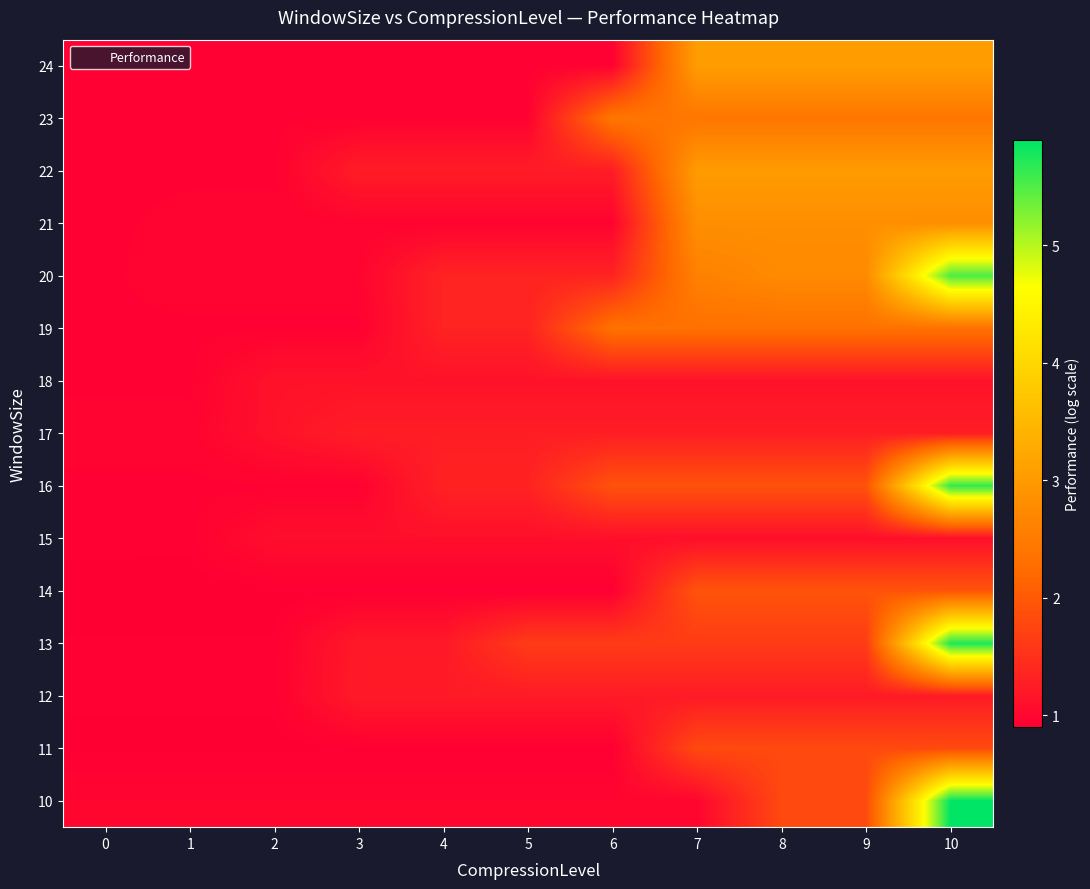

True or false: 21 has a value of 0.9 at 2.

True